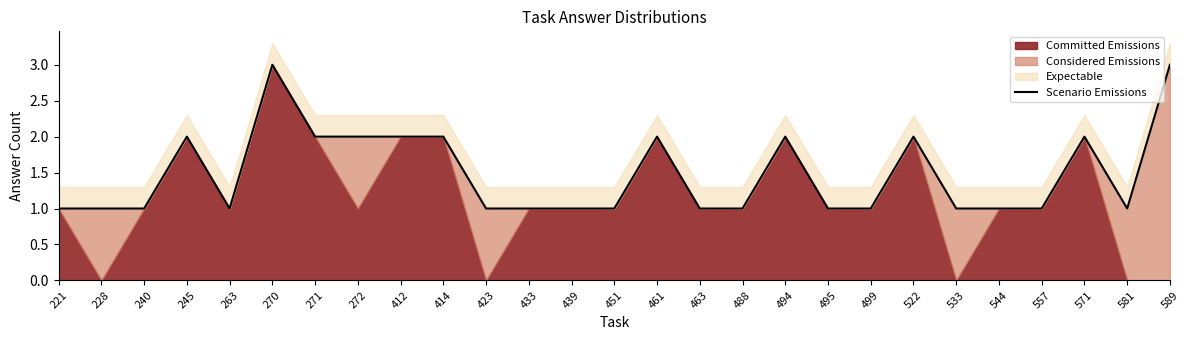

What is the change in value from 461 to 544?

-1